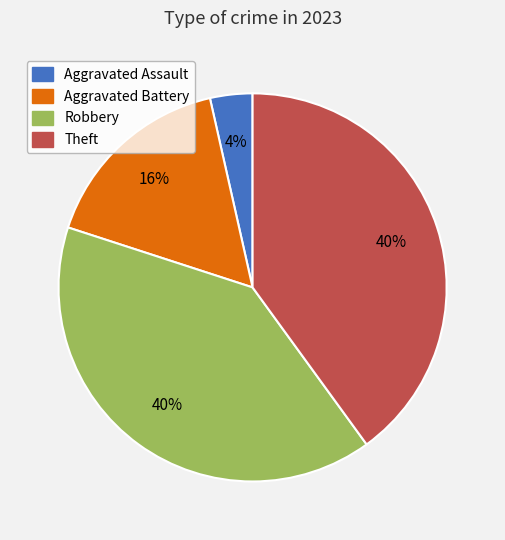

Count the number of slices in the pie.

4